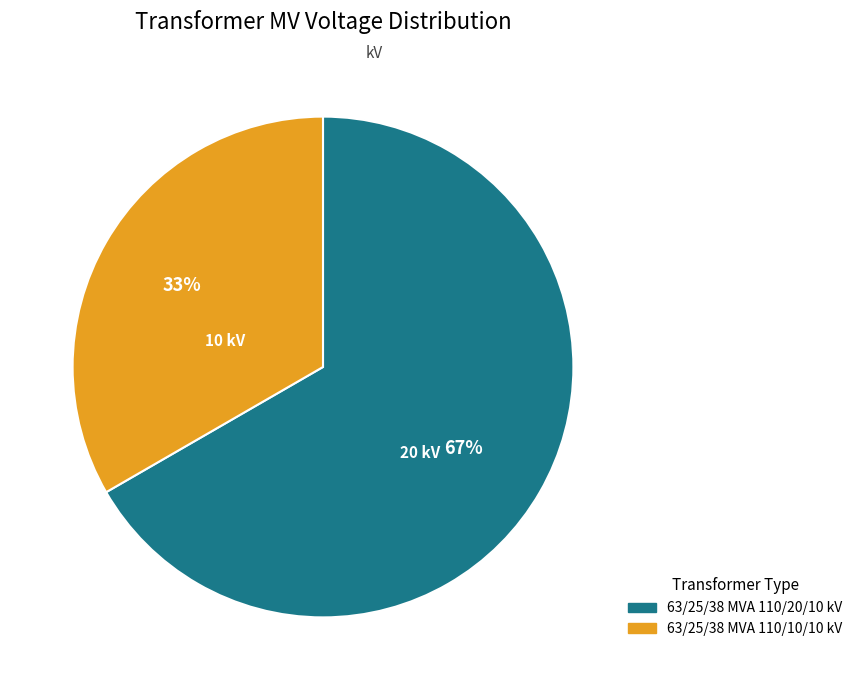

Between 63/25/38 MVA 110/10/10 kV and 63/25/38 MVA 110/20/10 kV, which is larger?

63/25/38 MVA 110/20/10 kV